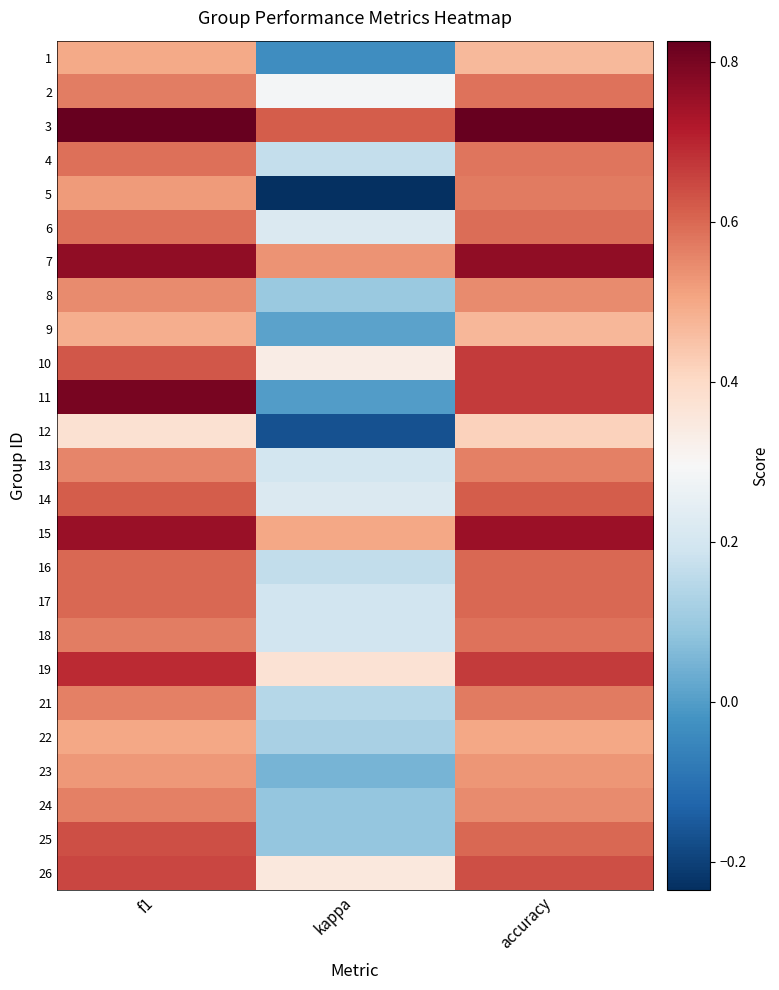

Count the number of data series in this chart.

25